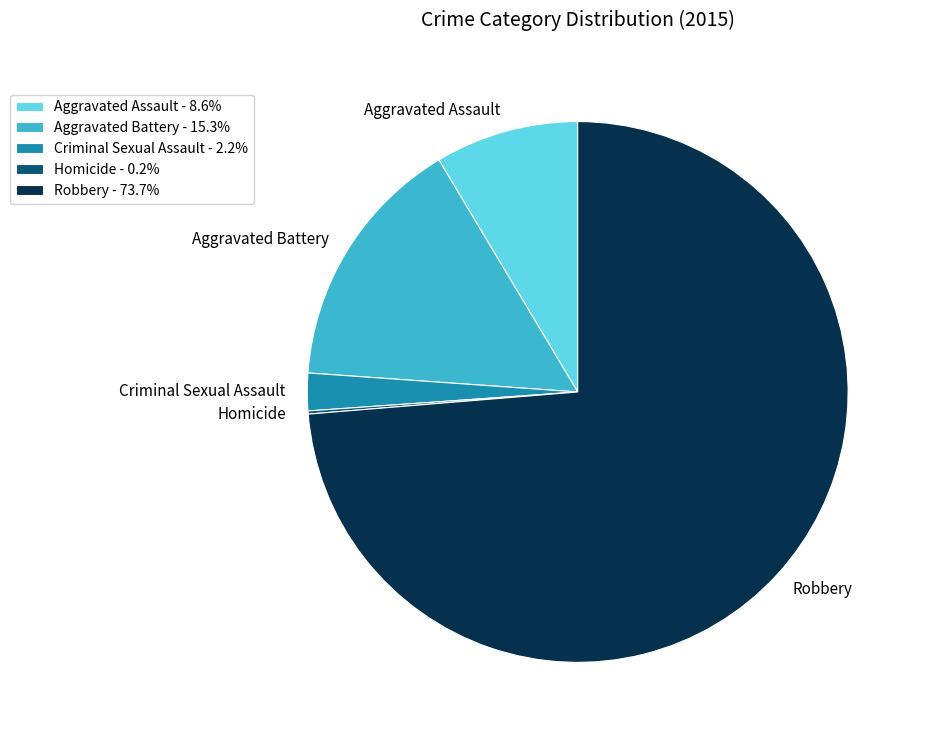

Does any single category account for the majority?

Yes